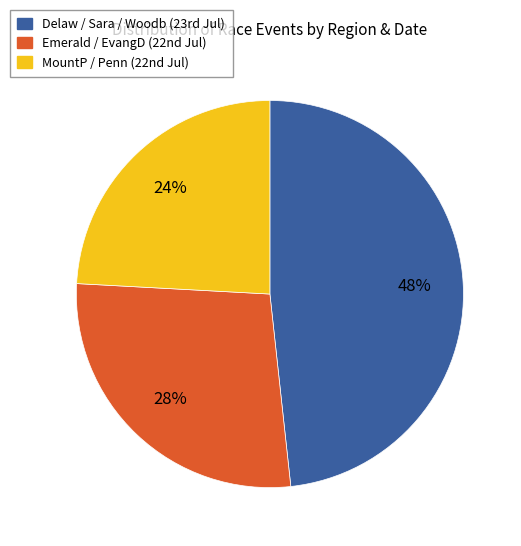

To the nearest percent, what is the average slice percentage?

33%